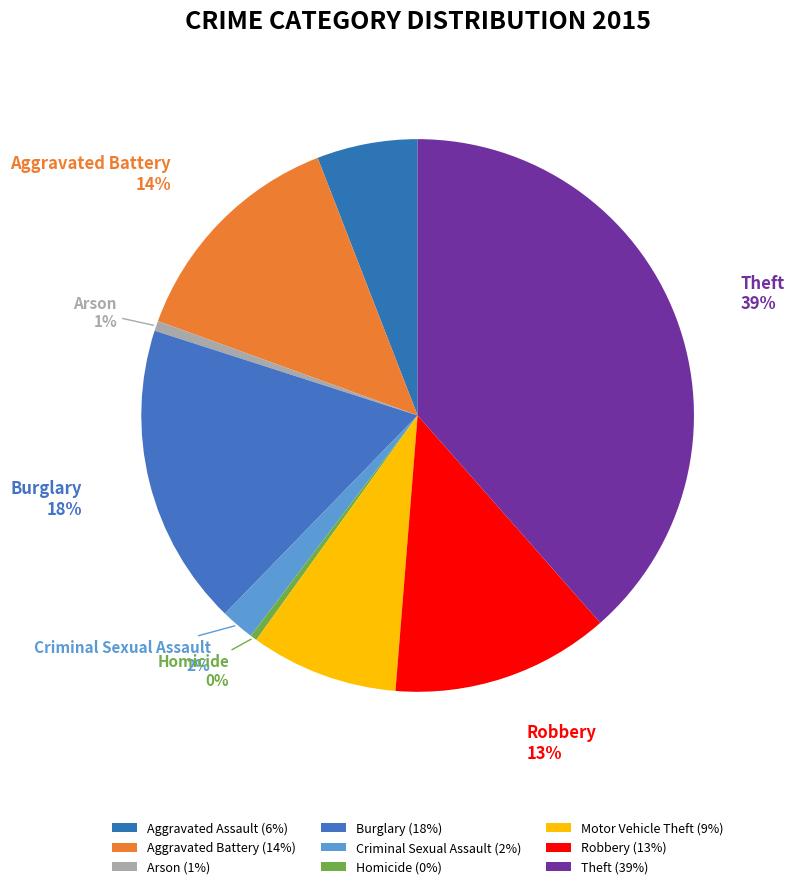

What is the ratio of the value at Aggravated Assault to the value at Theft?

0.2